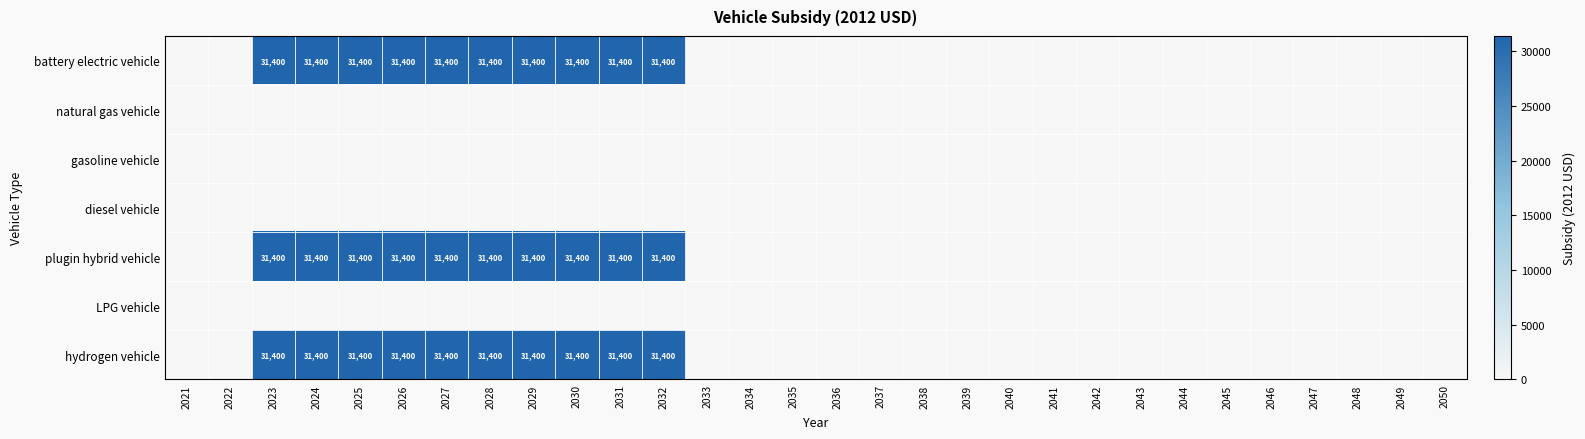

The plugin hybrid vehicle series shows 31400 at 2023. True or false?

True